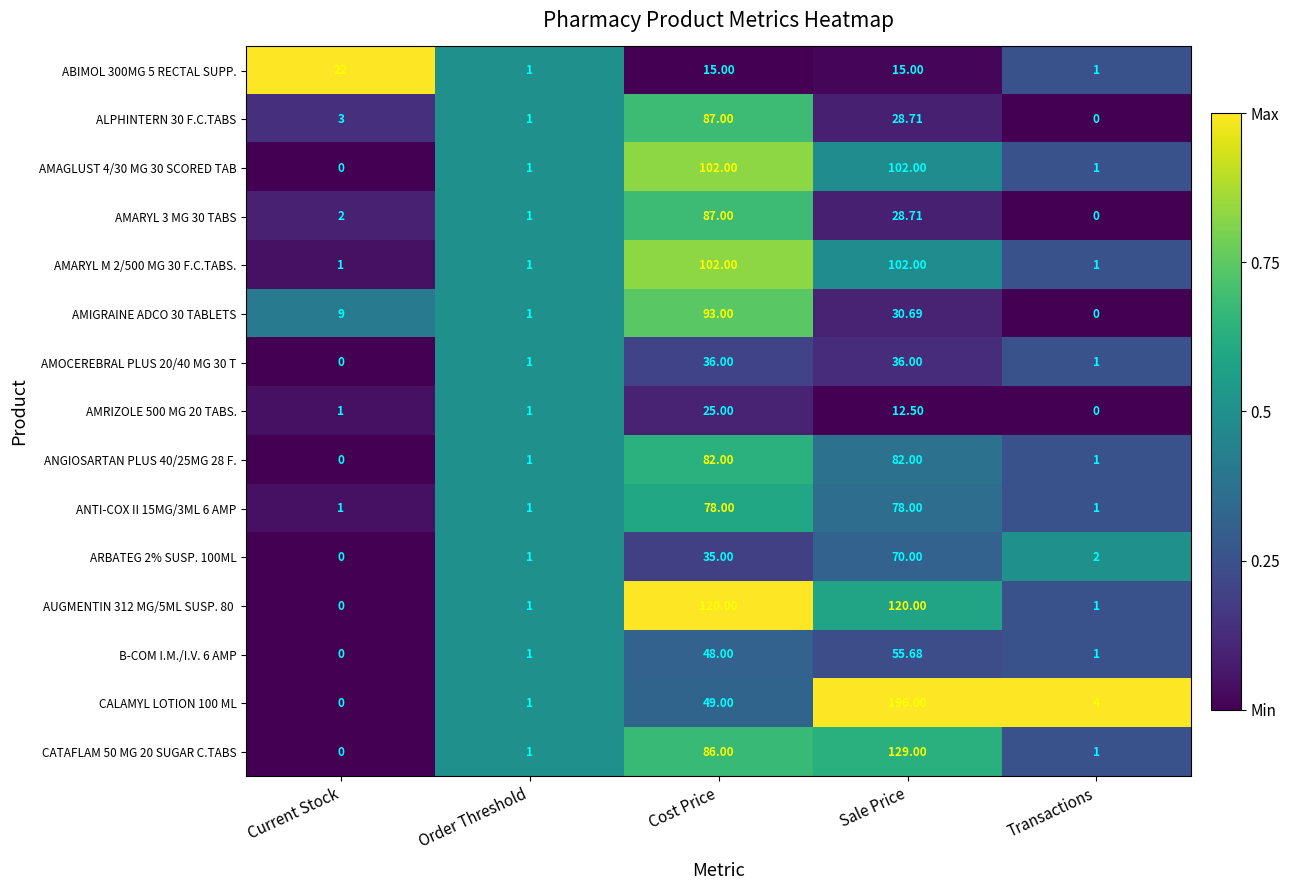

Is the value of ANGIOSARTAN PLUS 40/25MG 28 F. at Order Threshold greater than the value of AMARYL 3 MG 30 TABS at Current Stock?

No